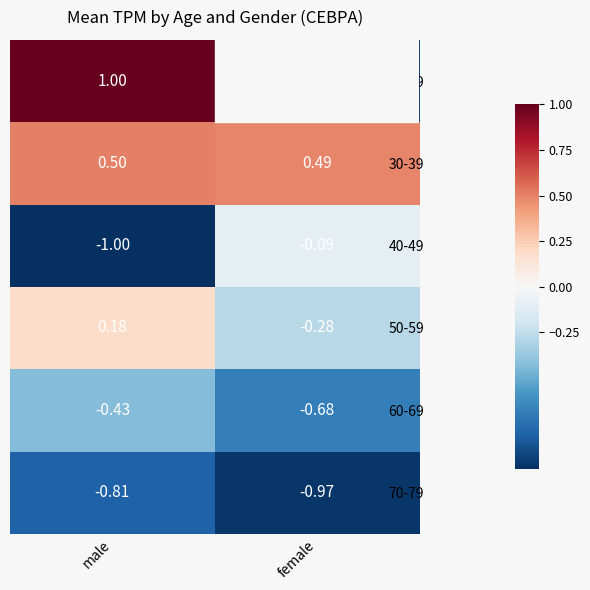

At which label is 60-69 closest to 0?

male